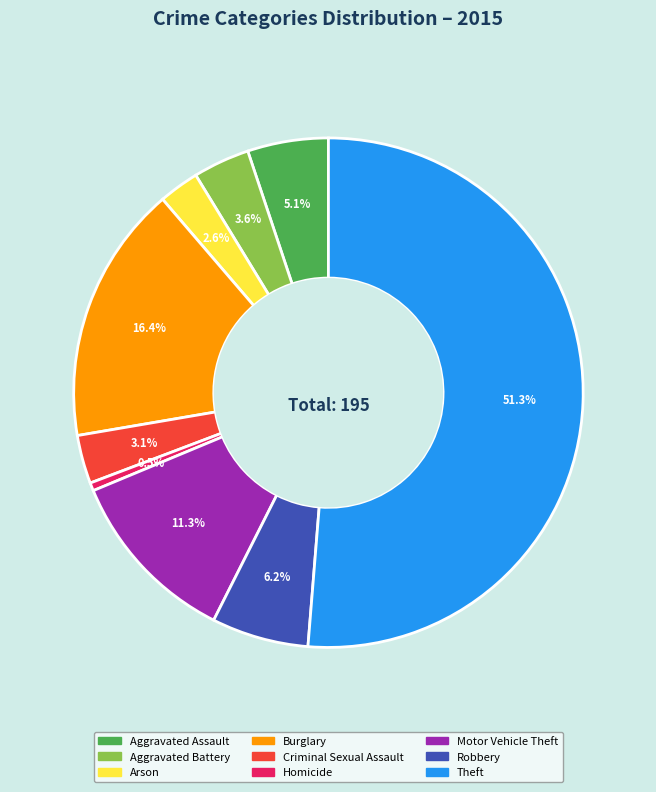

True or false: Burglary accounts for 6% of the total.

False